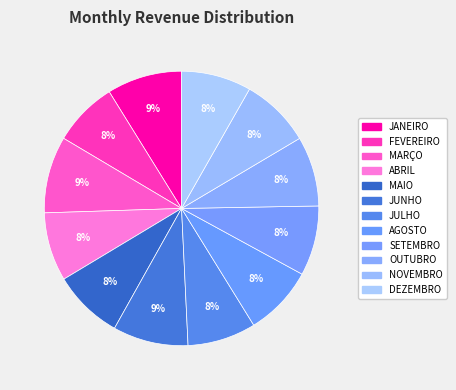

The JANEIRO slice represents 9% of the pie. True or false?

True